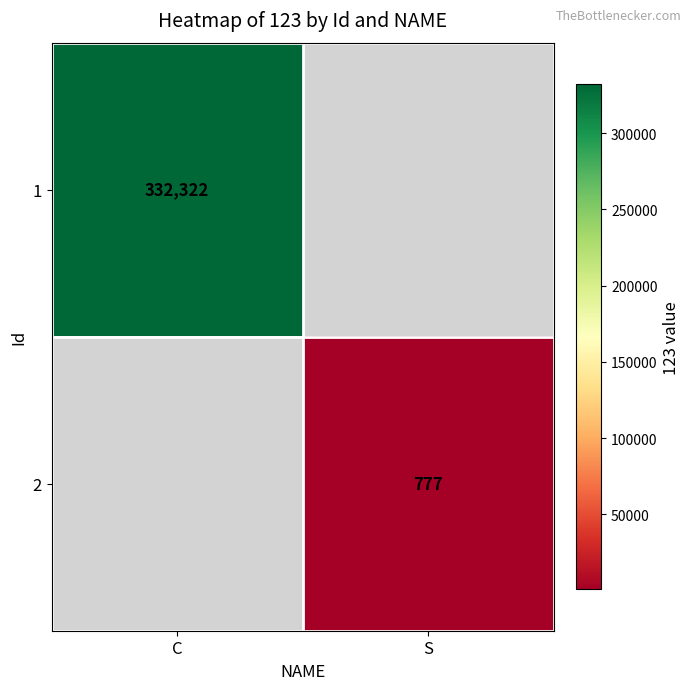

Is it true that 1 equals 167280 at C?

False